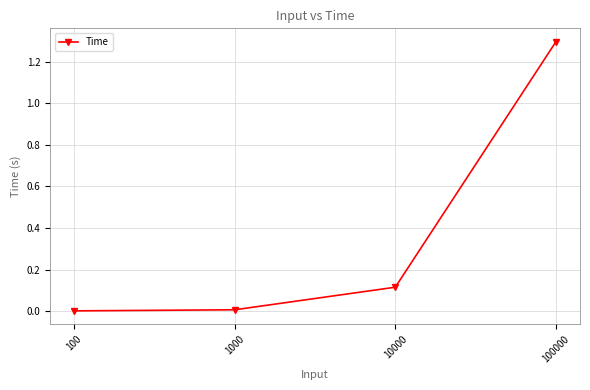

What is the value of the 4th point from the left?

1.3